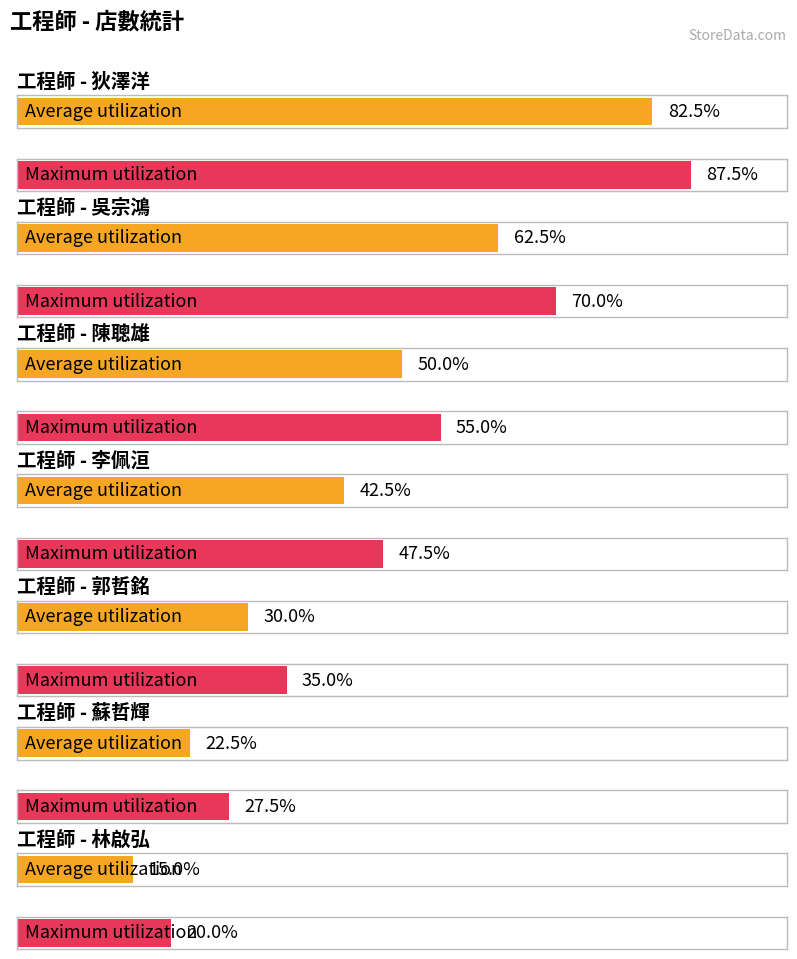

Does the chart contain stacked bars?

No